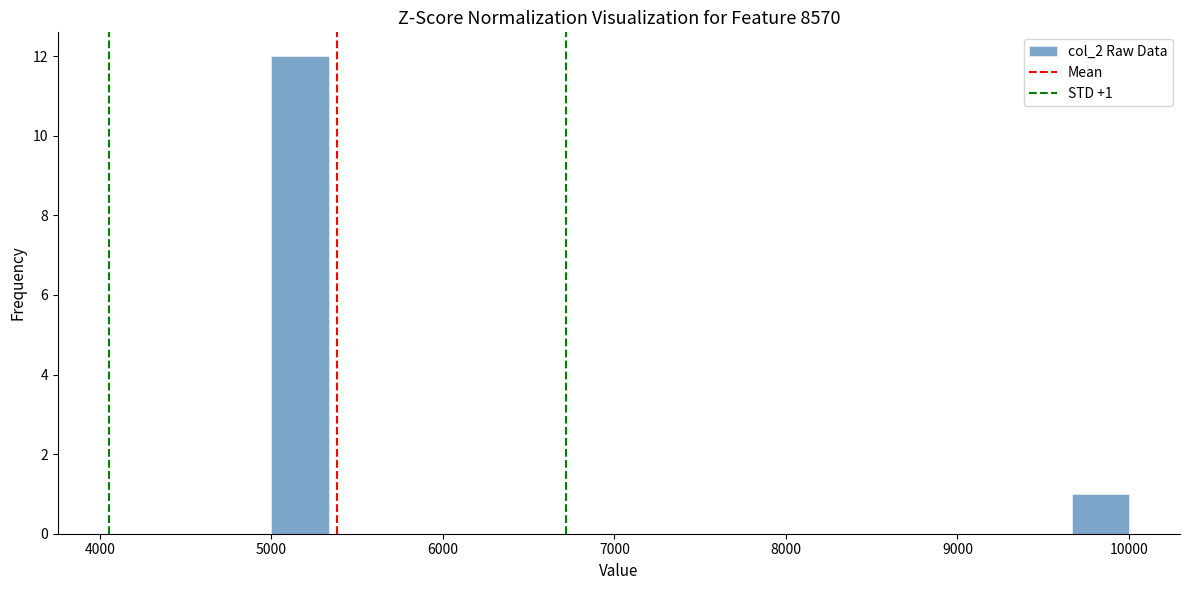

Read against the x-axis, roughly where is the centre of the tallest bar?

5200